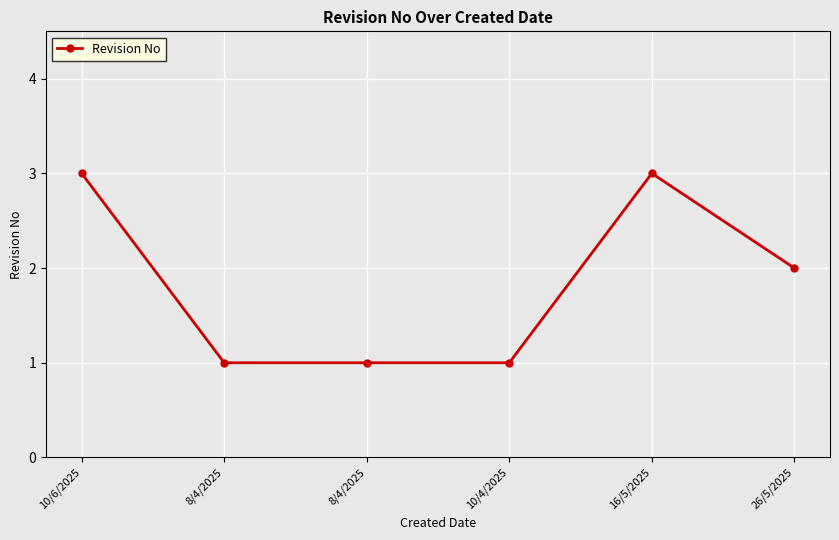

What is the sum of all values?

11